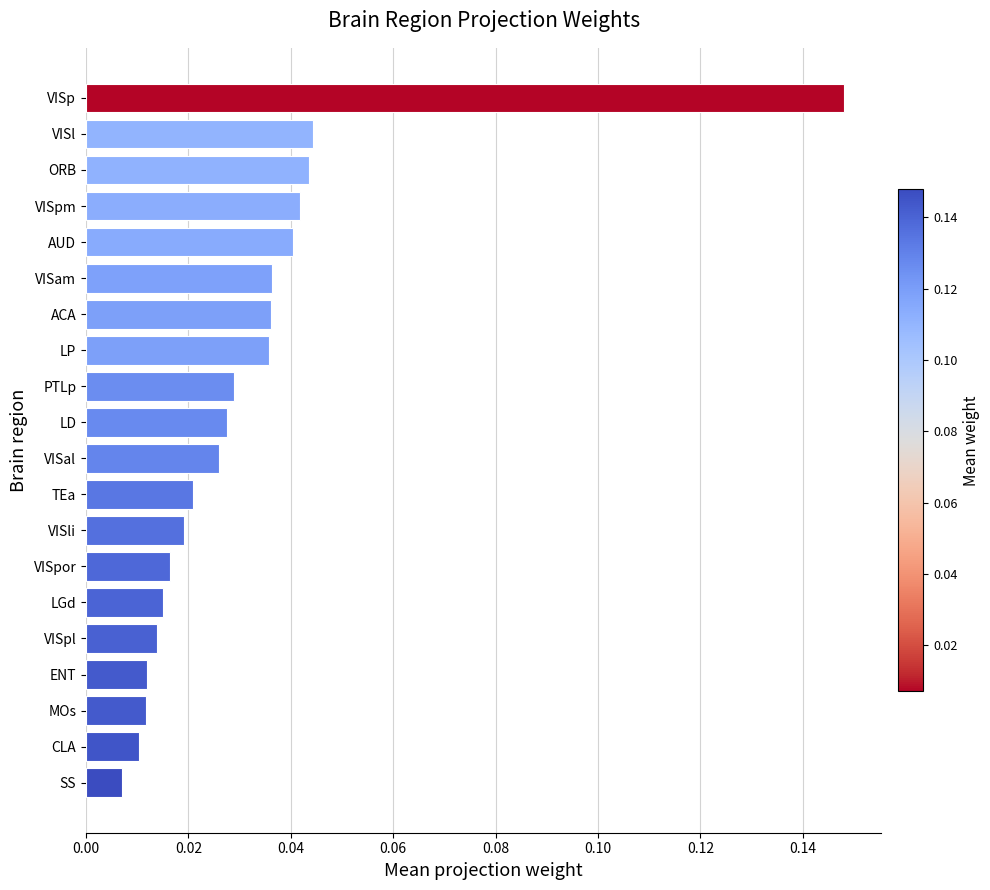

True or false: the data shows 0.1 at VISpm.

False